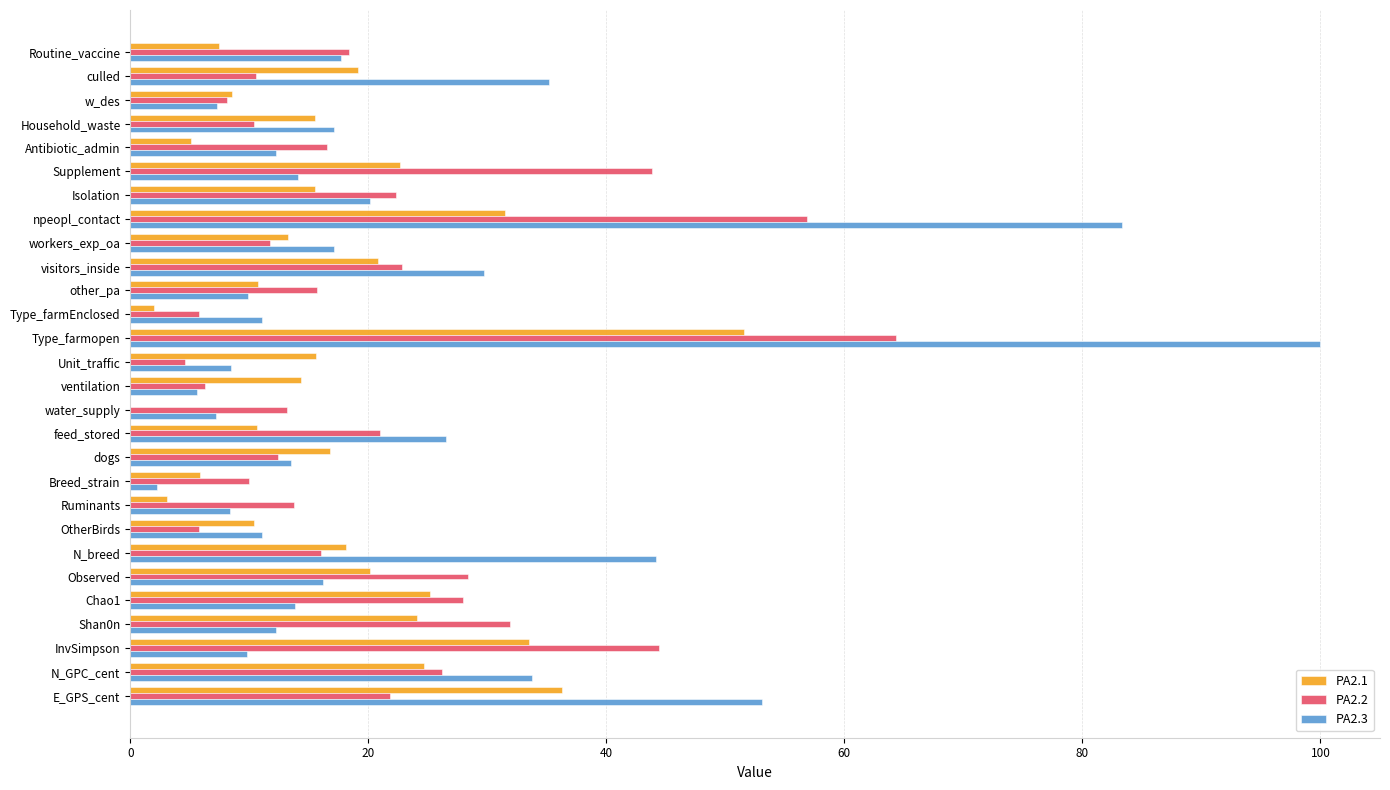

What is the sum of all PA2.1 values?

482.3